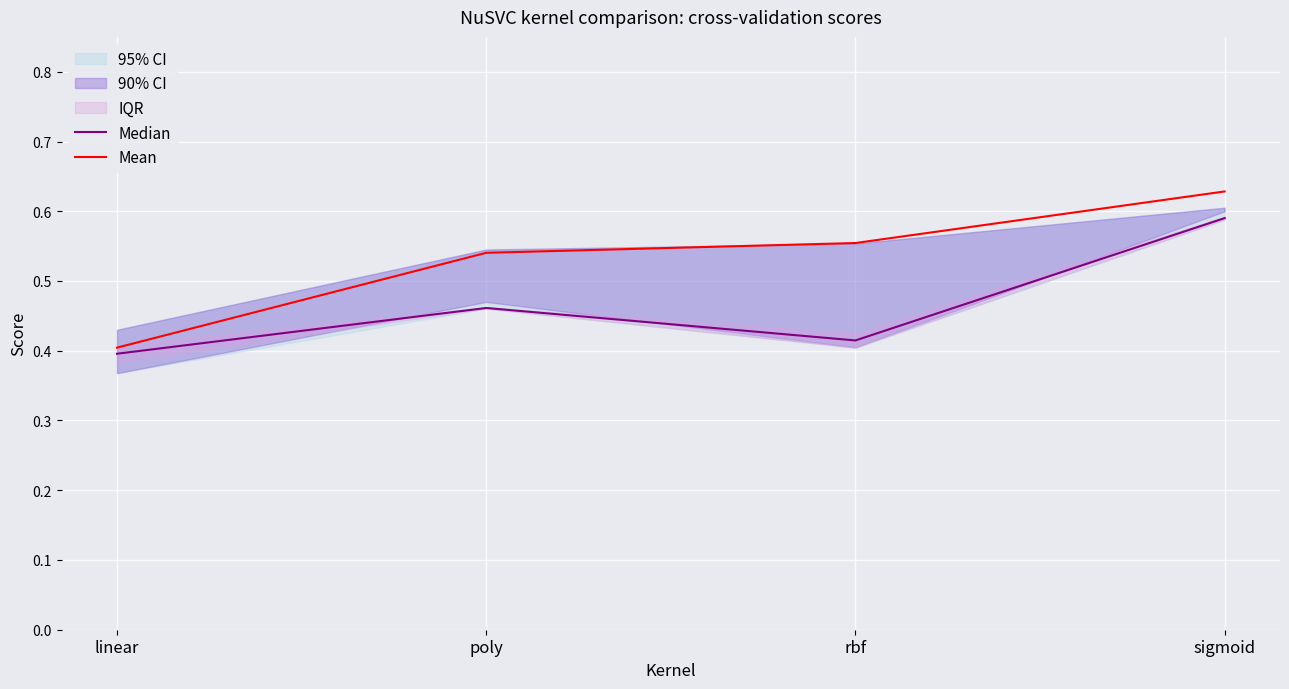

The Median series shows 0.9 at sigmoid. True or false?

False